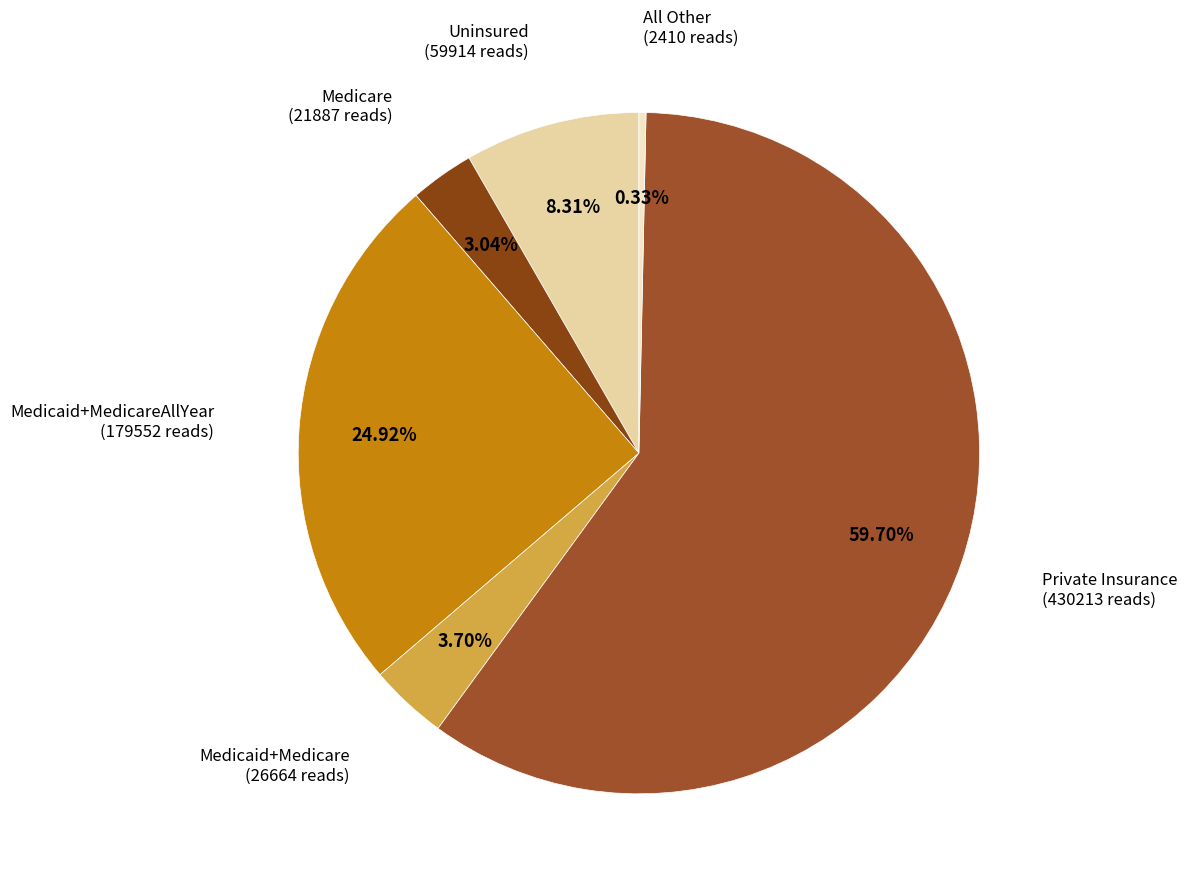

Rank the categories by value from highest to lowest.

Private Insurance, Medicaid+MedicareAllYear, Uninsured, Medicaid+Medicare, Medicare, All Other